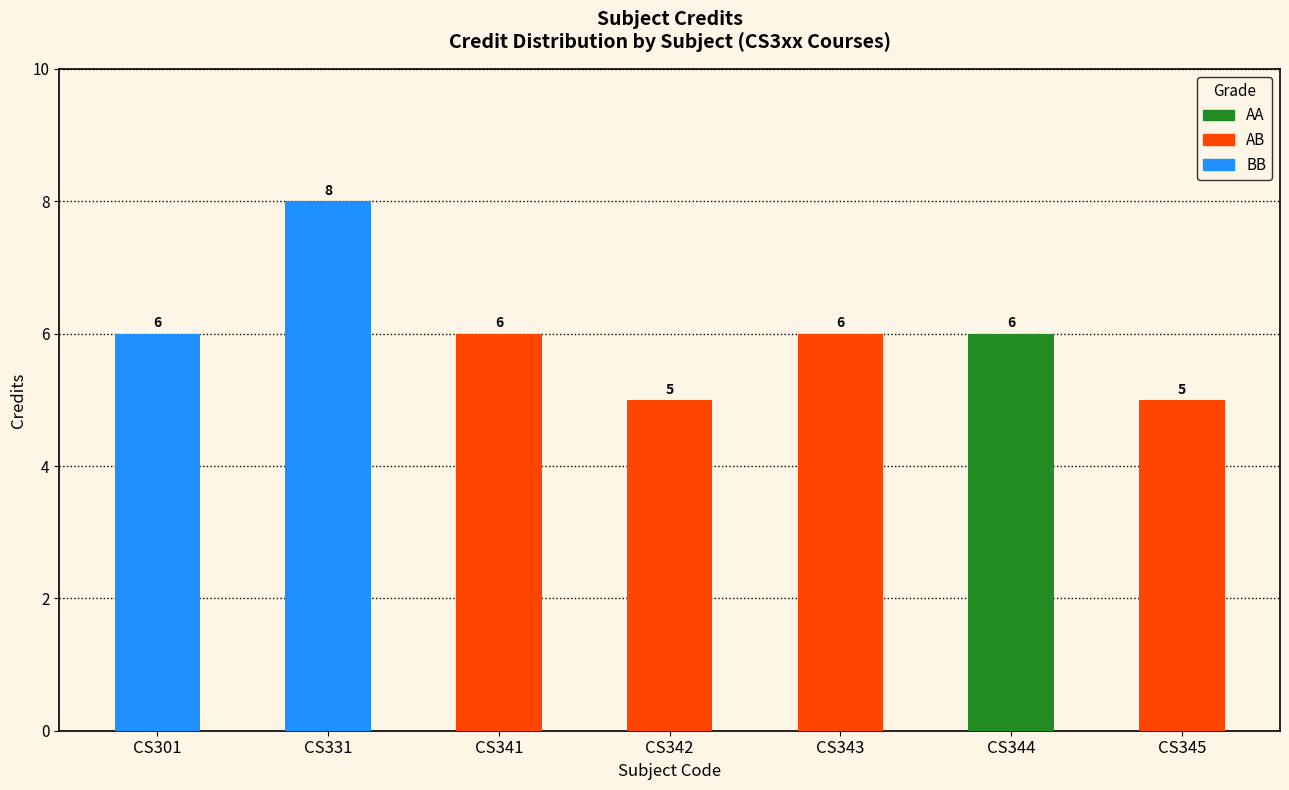

List the labels in order of value, smallest first.

CS342, CS345, CS301, CS341, CS343, CS344, CS331